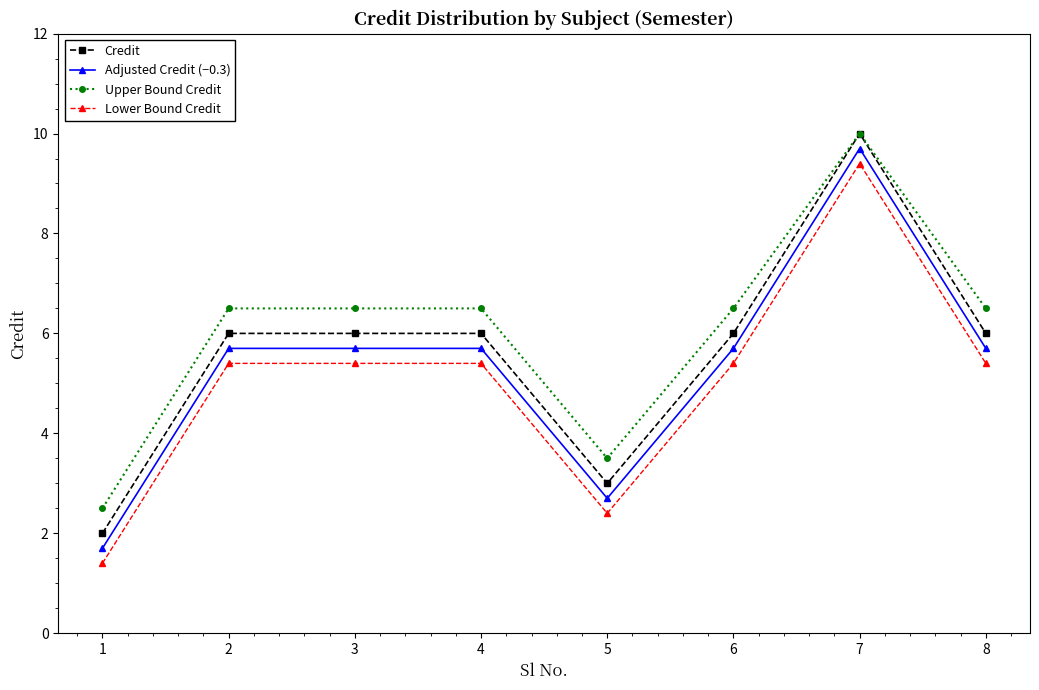

How many categories are shown in the chart?

8